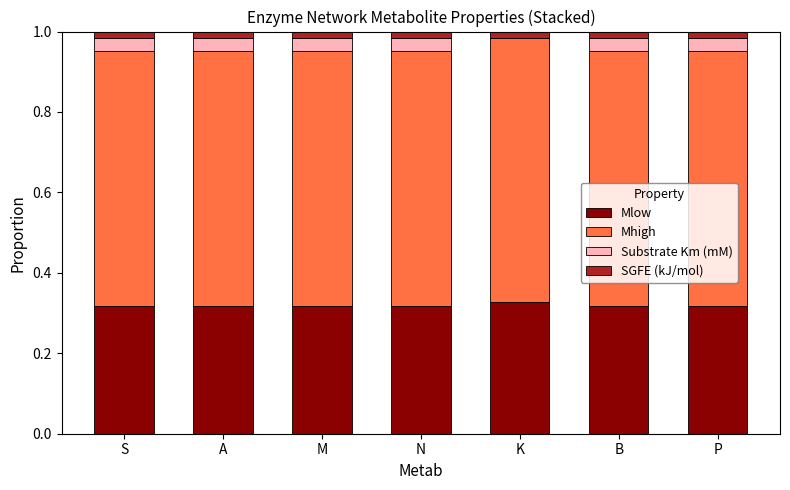

The value of Mlow at A is 0.2. True or false?

False